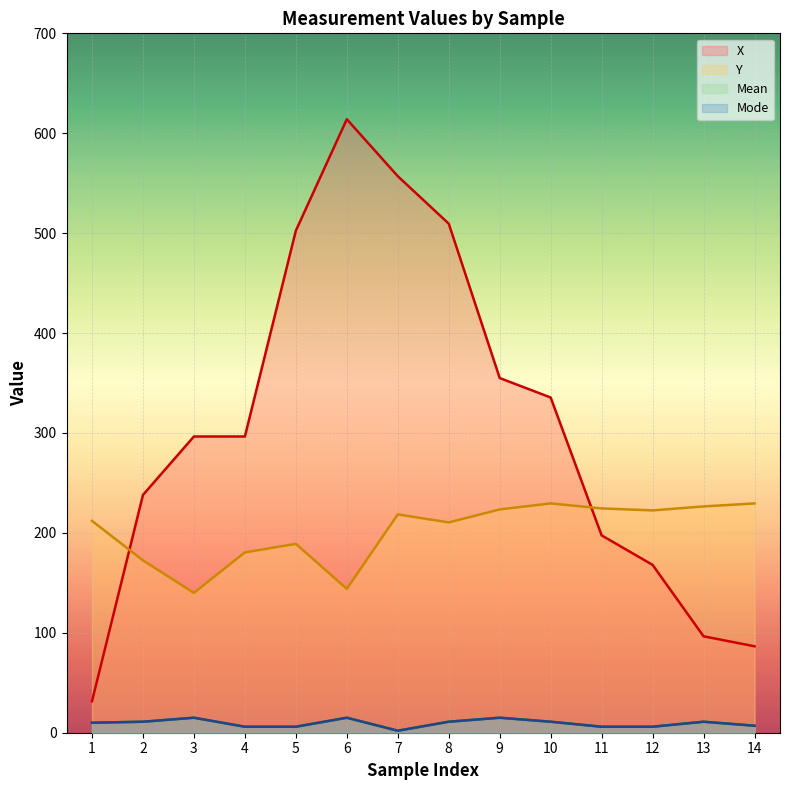

Which has a higher value, 10 or 12?

10